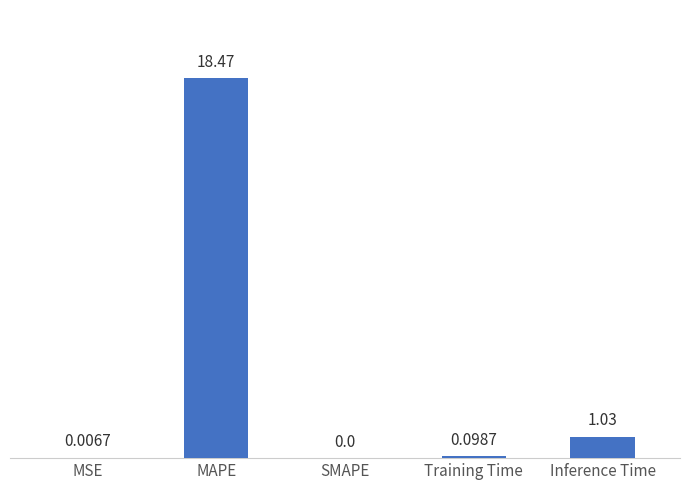

Is it true that the value at MAPE is 4.8?

False